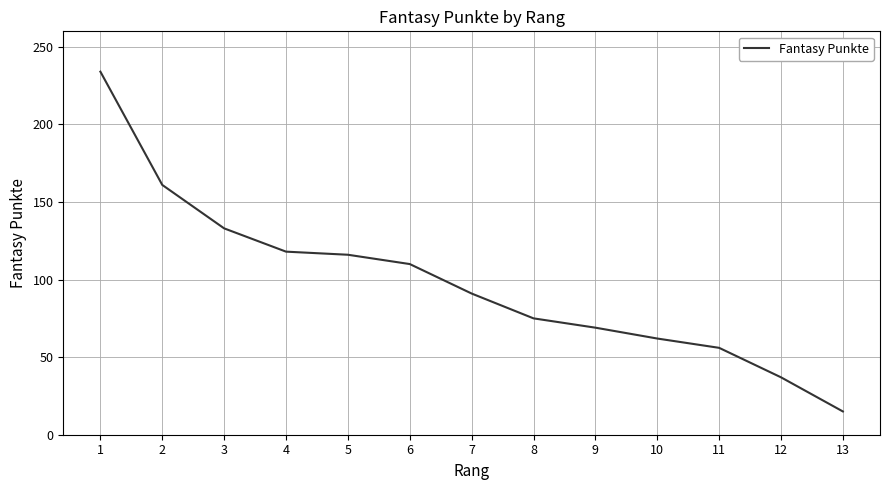

Which category has the highest value across all series?

1